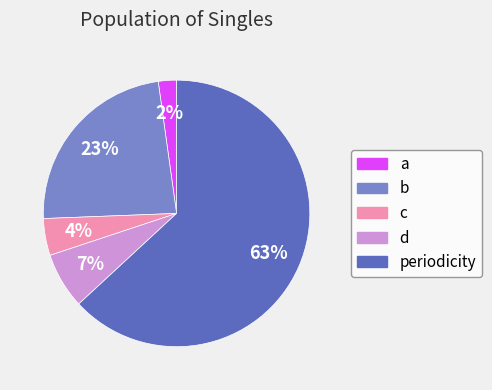

True or false: d accounts for 14% of the total.

False